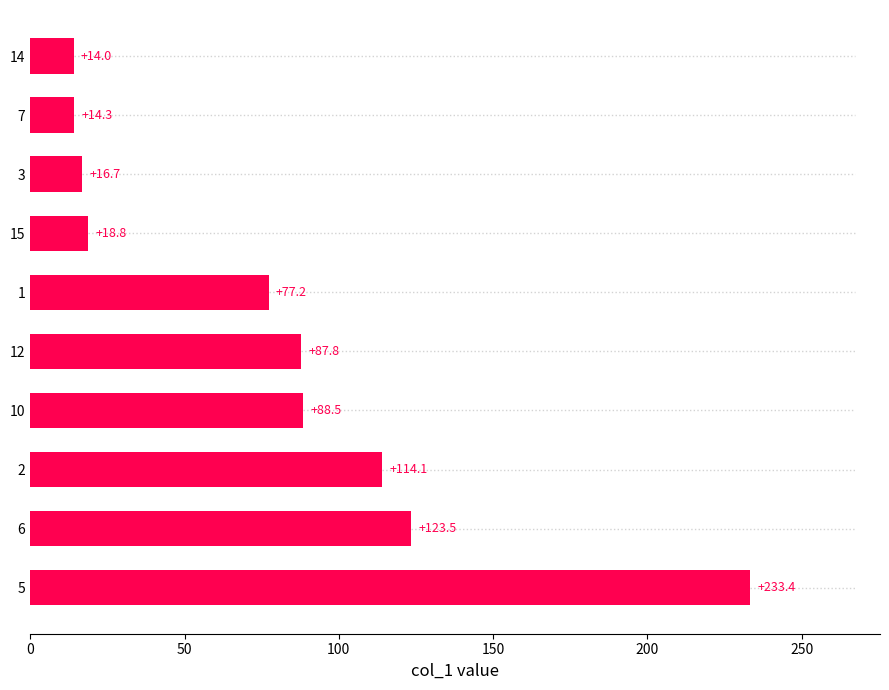

Reading top to bottom, extract all data points from this chart.

14.0	14.3	16.7	18.8	77.2	87.8	88.5	114.1	123.5	233.4